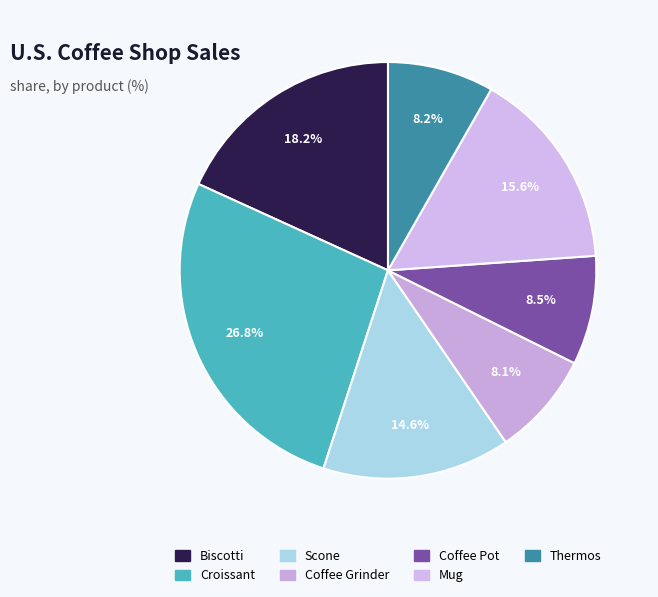

To the nearest percent, what is the difference between the Scone and Mug slice percentages?

1%